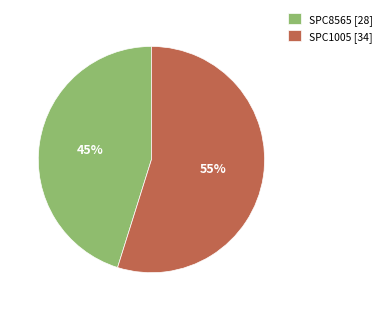

How many slices are in this pie chart?

2